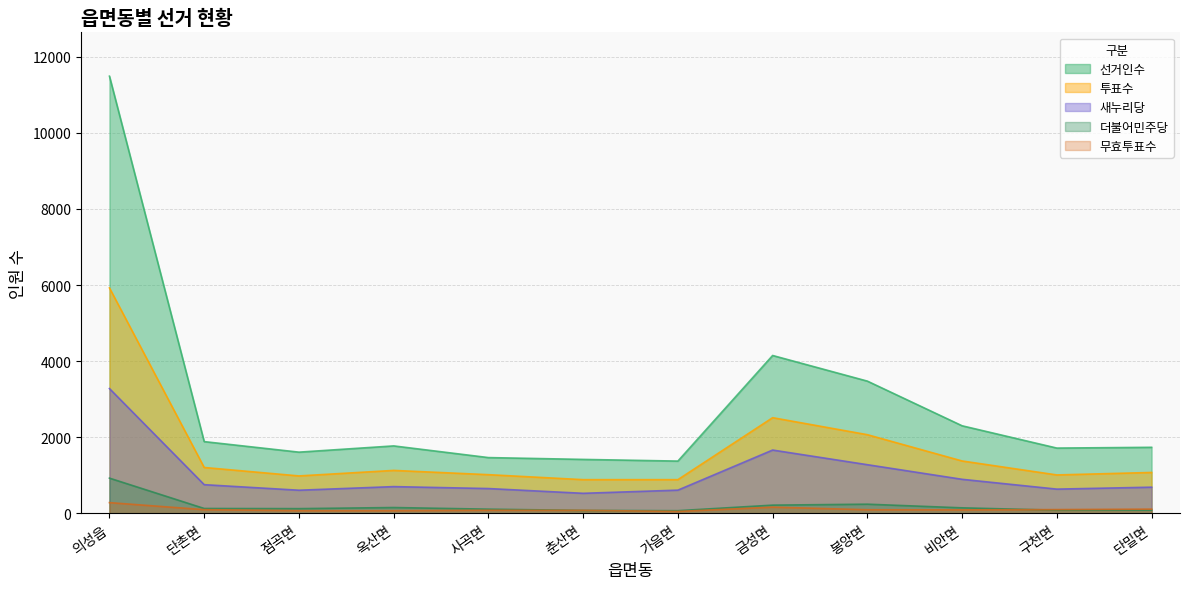

What is the label of the 1st point from the left?

의성읍